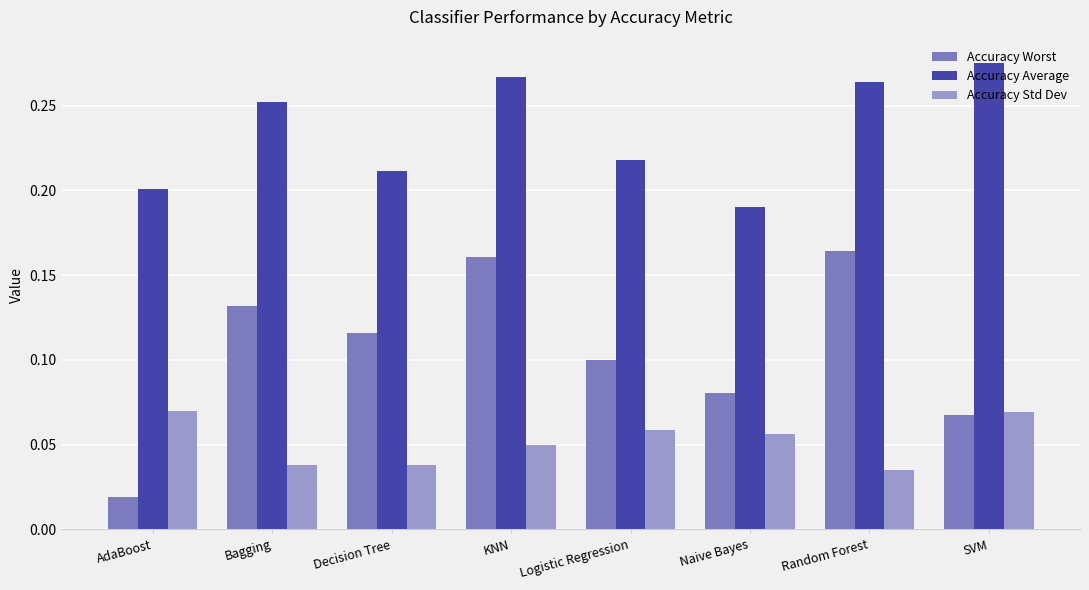

What position from the right is KNN?

5